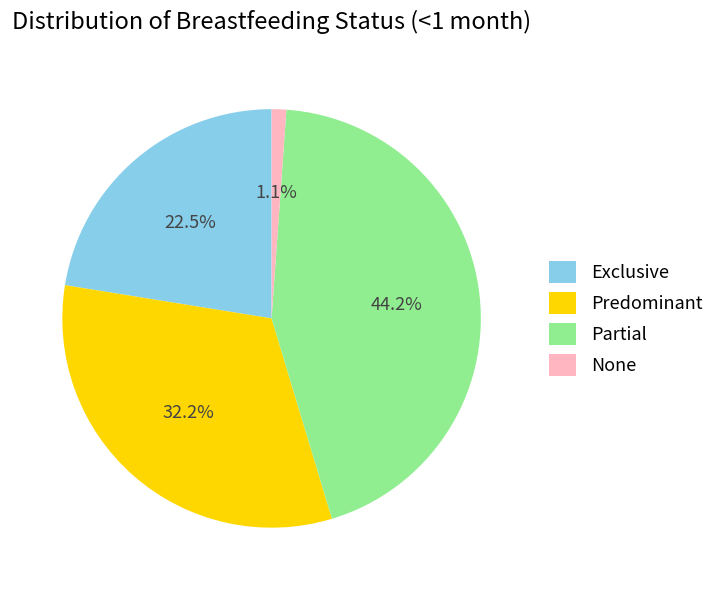

Between Partial and Exclusive, which is larger?

Partial